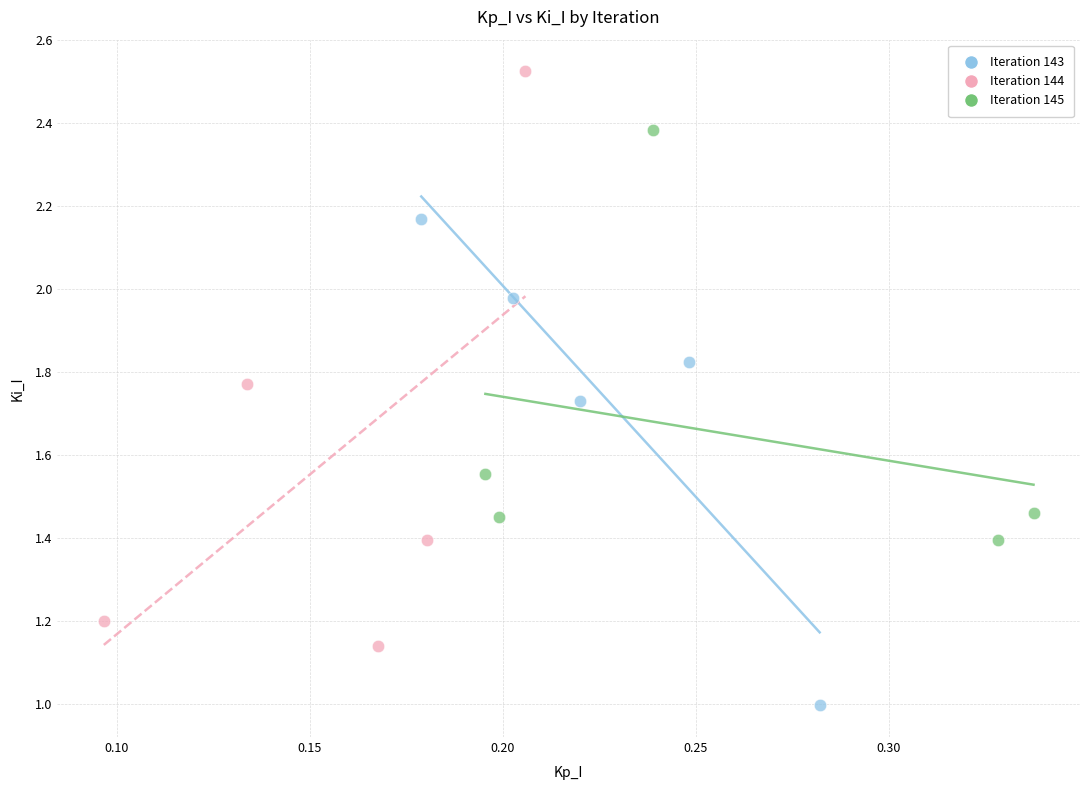

Which series has the largest Y range (max minus min)?

Iteration 144